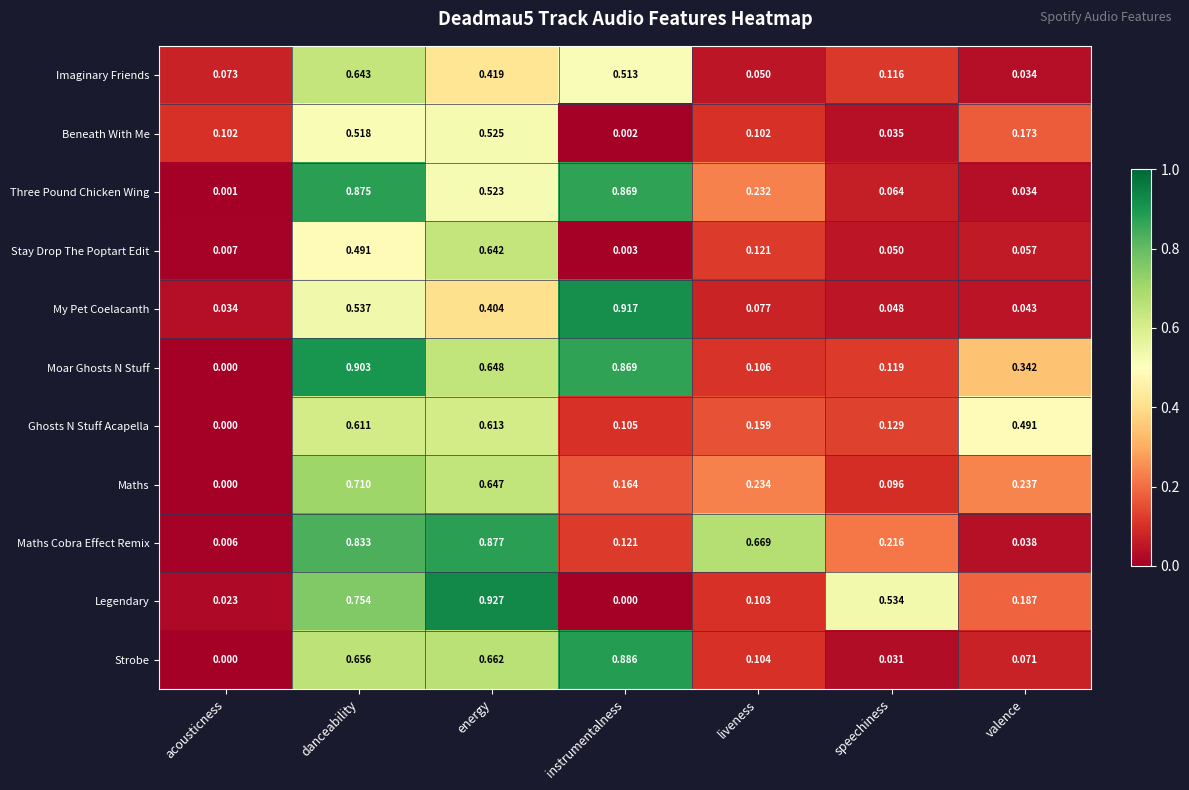

Which label corresponds to the largest value in the chart?

energy